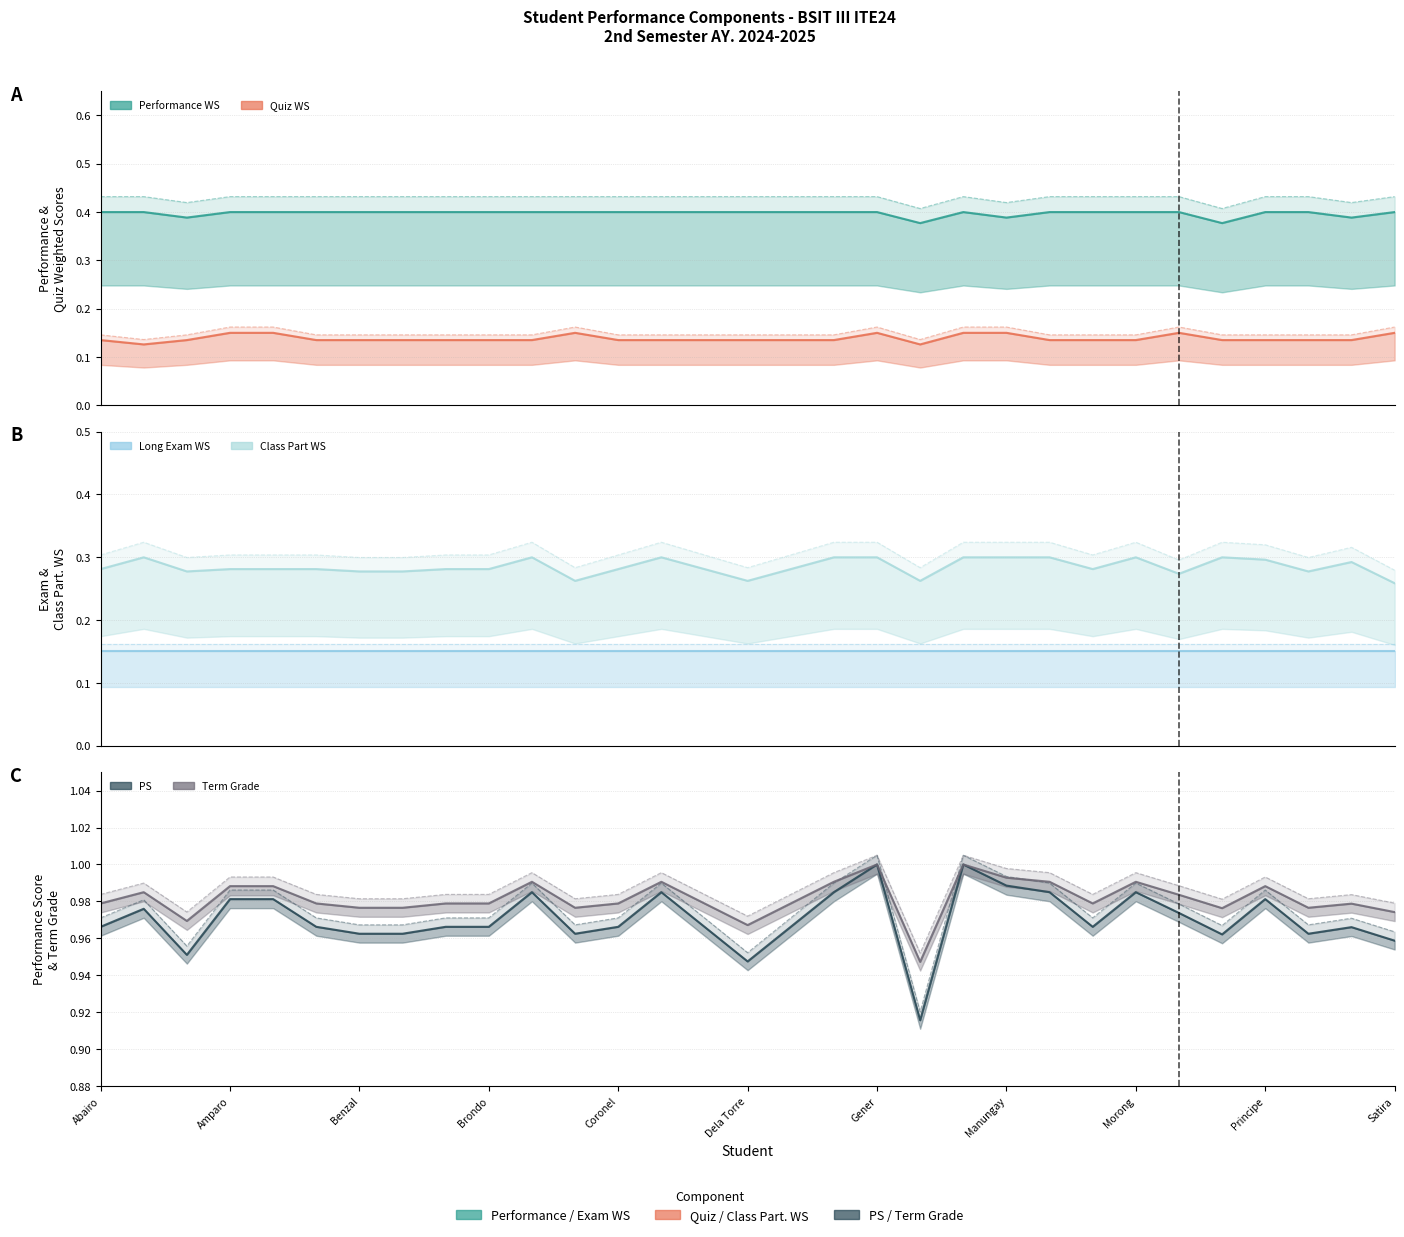

Is this an area chart (filled region under the line)?

No